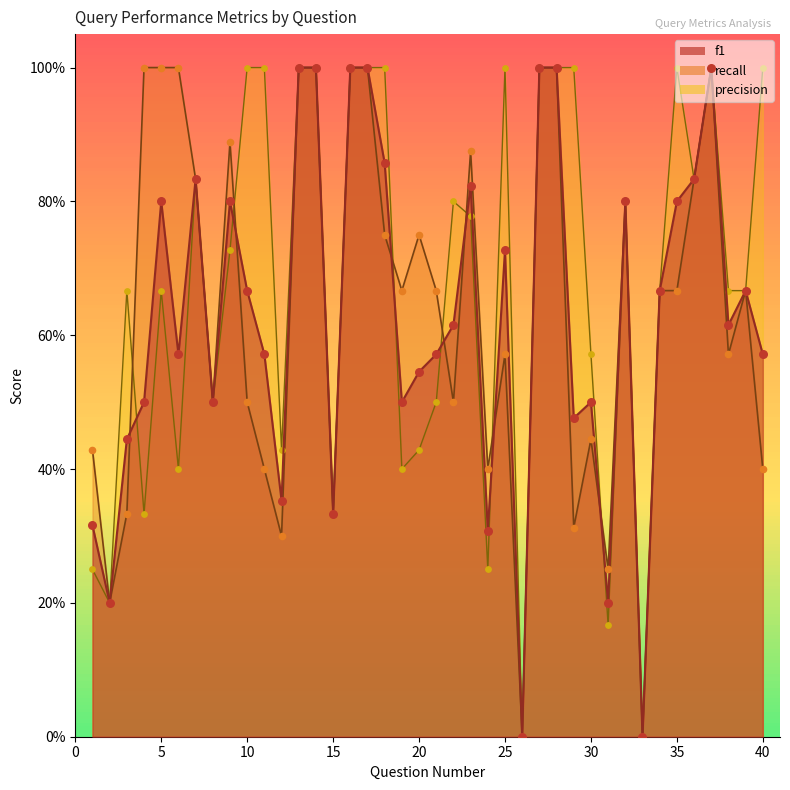

Is the value of precision at 33 greater than the value of recall at 39?

No